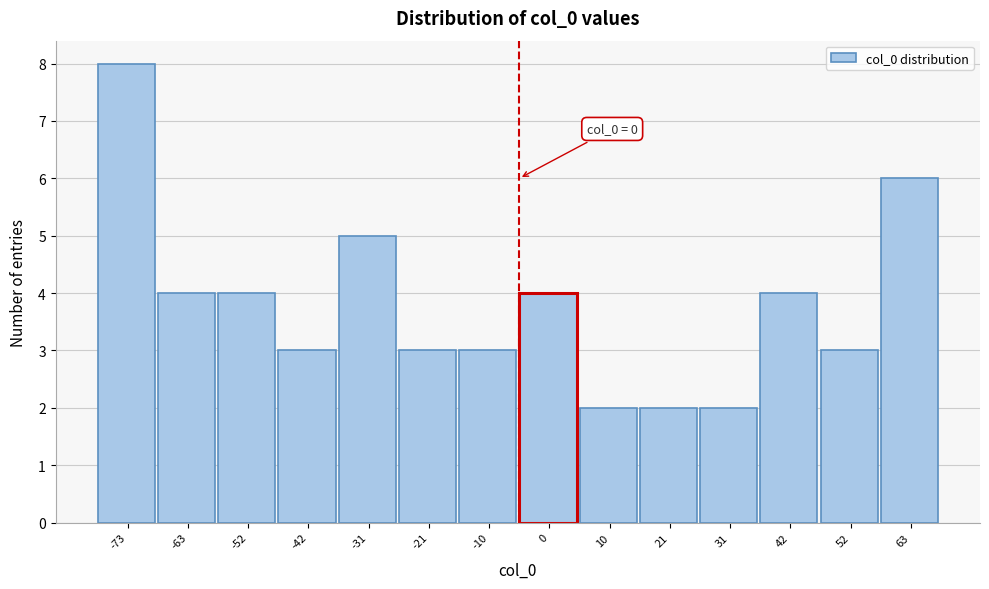

Reading left to right, what are all the values shown in this chart?

8	4	4	3	5	3	3	4	2	2	2	4	3	6